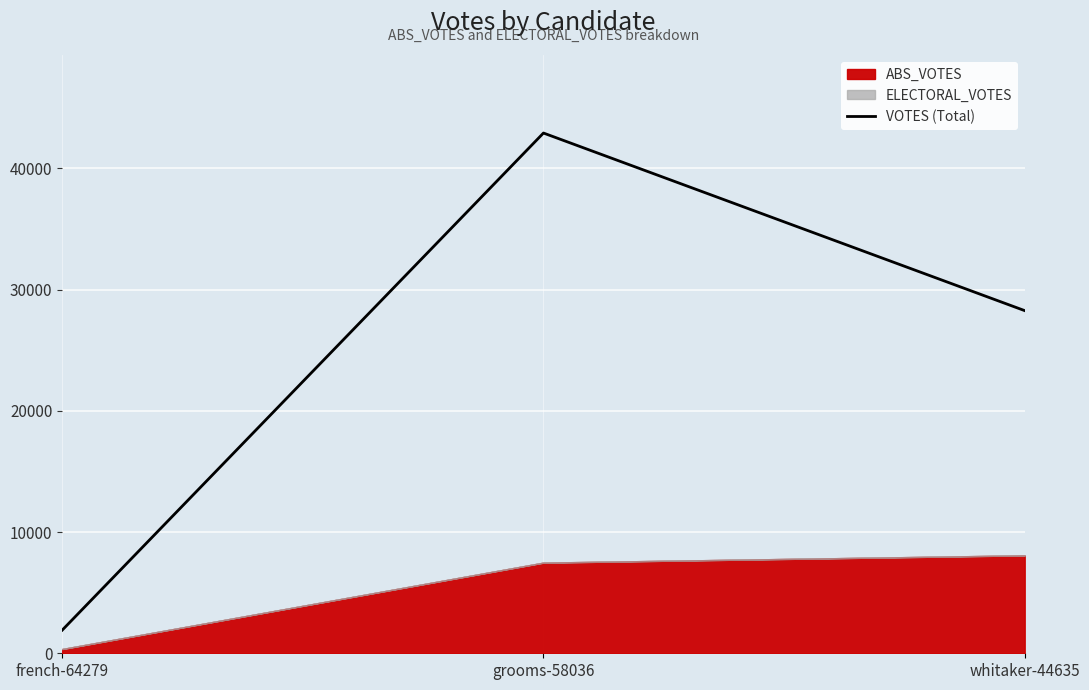

What is the change in value from grooms-58036 to whitaker-44635?

-14649